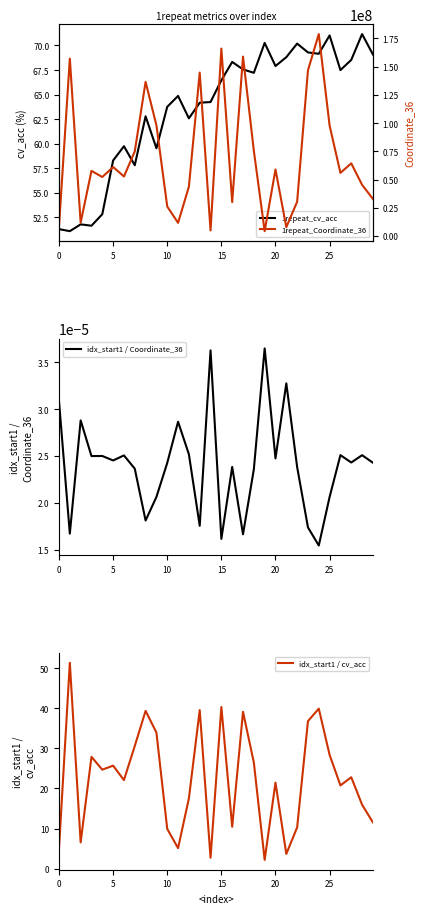

Reading left to right, transcribe all the data shown in this chart.

1repeat_cv_acc: 51.3	51.1	51.8	51.7	52.8	58.3	59.8	57.8	62.8	59.5	63.8	64.9	62.6	64.2	64.2	66.5	68.3	67.6	67.2	70.3	67.9	68.8	70.2	69.3	69.2	71.0	67.5	68.5	71.2	69.1
idx_start1 / Coordinate_36: 0.0	0.0	0.0	0.0	0.0	0.0	0.0	0.0	0.0	0.0	0.0	0.0	0.0	0.0	0.0	0.0	0.0	0.0	0.0	0.0	0.0	0.0	0.0	0.0	0.0	0.0	0.0	0.0	0.0	0.0
idx_start1 / cv_acc: 5.0	51.4	6.5	27.9	24.7	25.7	22.1	30.6	39.4	34.0	9.9	5.1	17.5	39.6	2.7	40.3	10.4	39.1	26.5	2.2	21.5	3.7	10.3	36.8	39.9	28.4	20.8	22.8	16.0	11.5
1repeat_Coordinate_36: 8304214.0	157167170.0	11774062.0	57685151.0	52221941.0	61112438.0	52690582.0	74897975.0	136564118.0	98091699.0	26059369.0	11590303.0	43620950.0	144801705.0	4825493.0	166073114.0	29974959.0	158975614.0	75544772.0	4222306.0	58948089.0	7726435.0	30313577.0	146814450.0	178919231.0	97788546.0	55899237.0	64339702.0	45304125.0	32835234.0